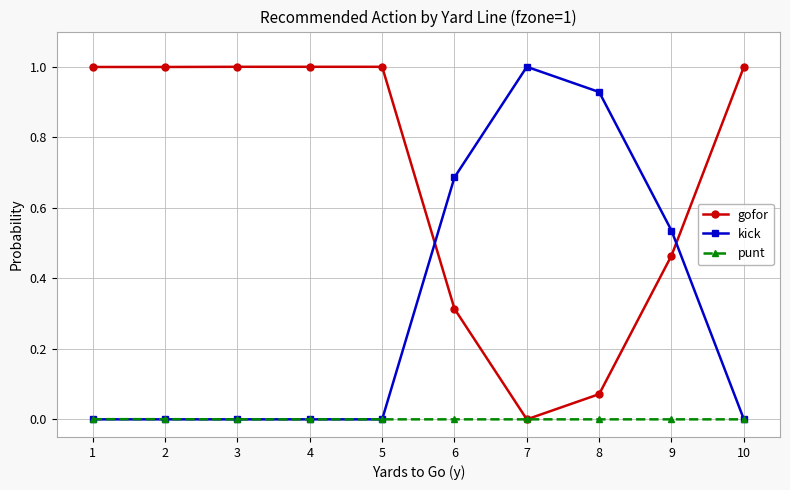

List the series in order of their overall mean, highest first.

gofor, kick, punt